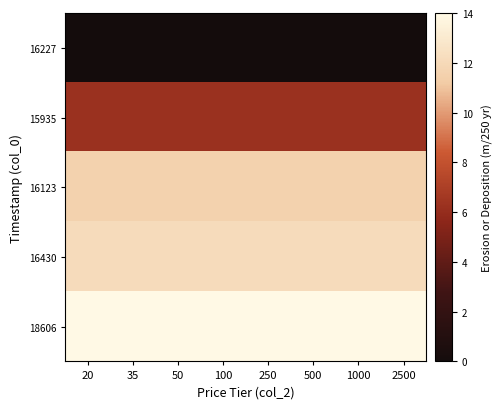

What is the spread (max minus min) of values at 500?

14.0